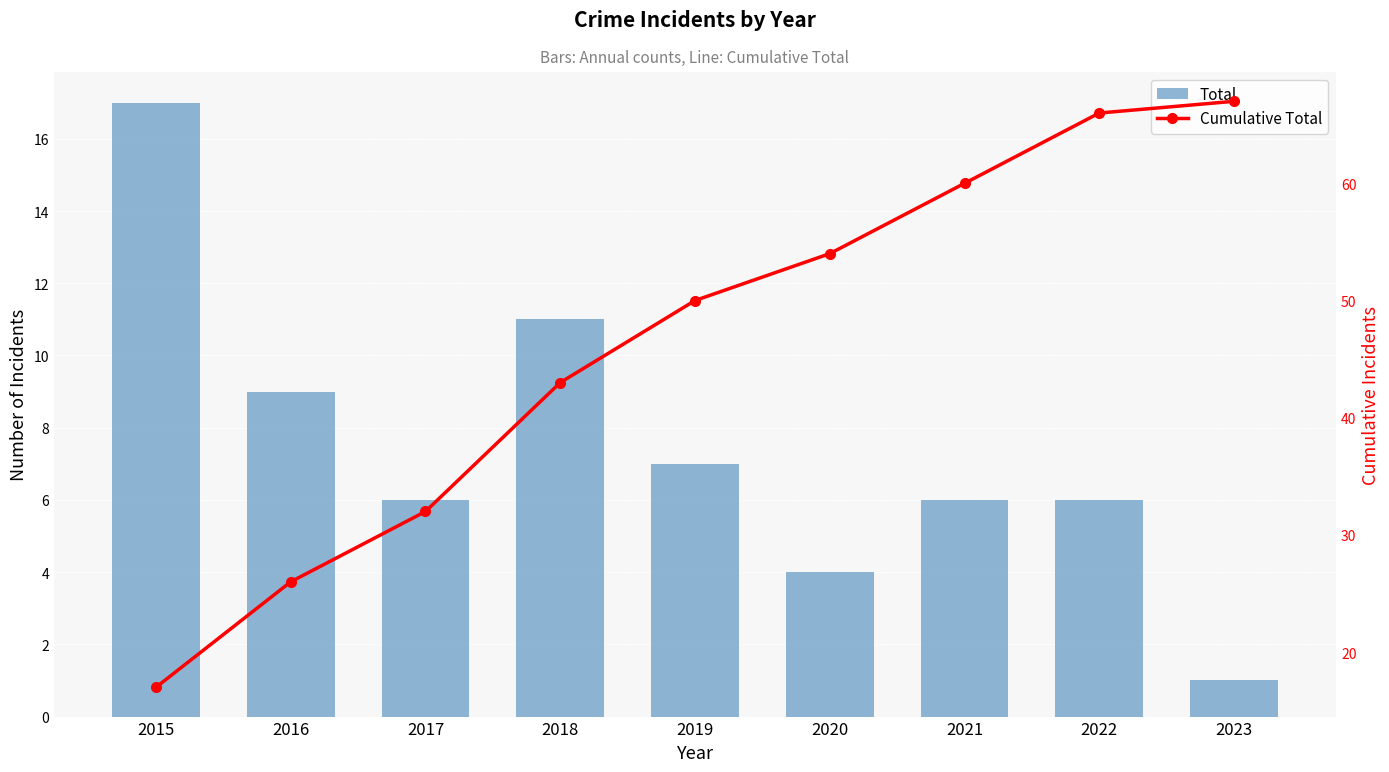

What is the difference between the maximum and minimum values in the Total series?

16